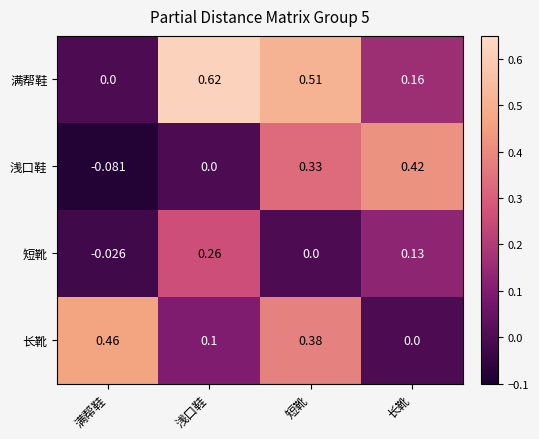

What is the total value across all series at 浅口鞋?

1.0